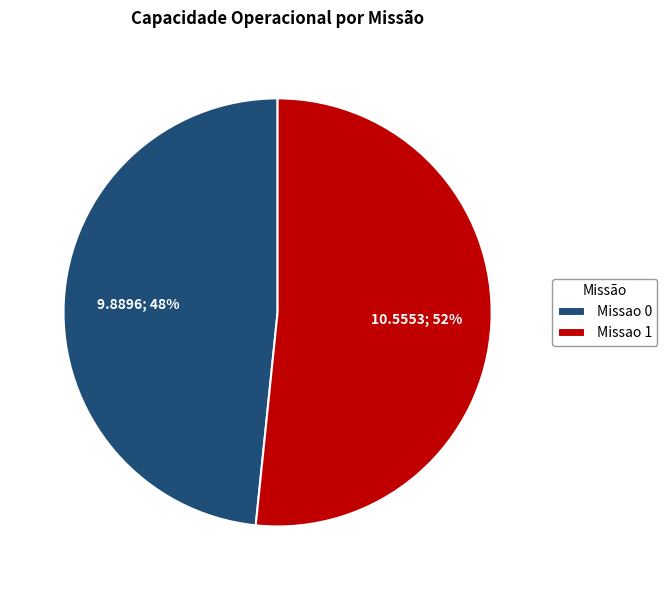

Which category has the smallest portion of the pie?

Missao 0